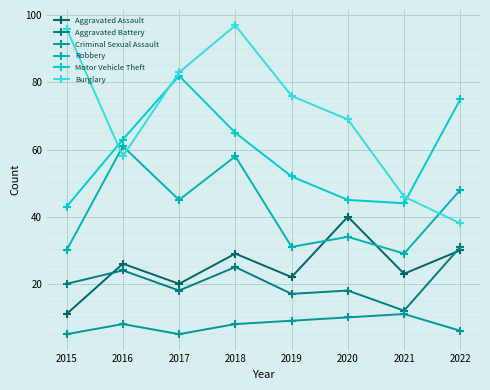

Reading left to right, what are all the values shown in this chart?

Aggravated Assault: 11	26	20	29	22	40	23	30
Aggravated Battery: 20	24	18	25	17	18	12	31
Criminal Sexual Assault: 5	8	5	8	9	10	11	6
Robbery: 30	61	45	58	31	34	29	48
Motor Vehicle Theft: 43	63	82	65	52	45	44	75
Burglary: 96	58	83	97	76	69	46	38